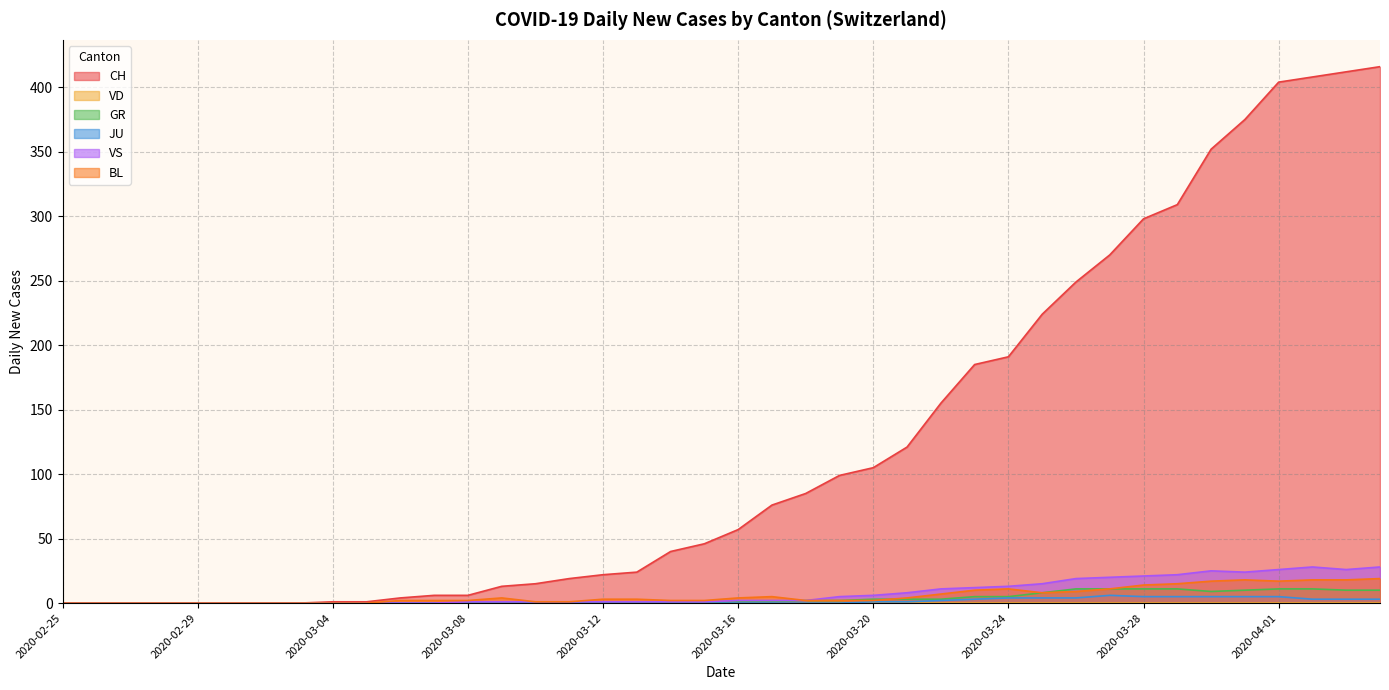

True or false: CH and GR intersect in this chart.

False